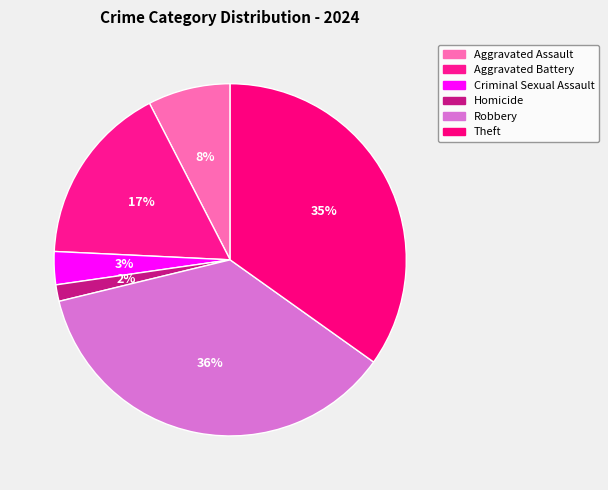

Which slice is the largest?

Robbery